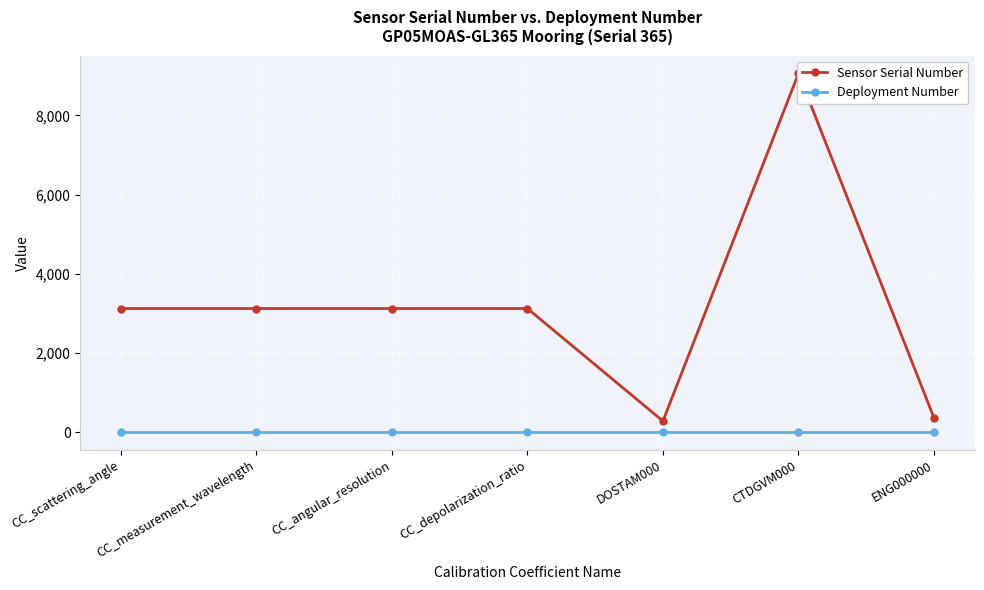

True or false: Deployment Number and Sensor Serial Number cross at least once.

False